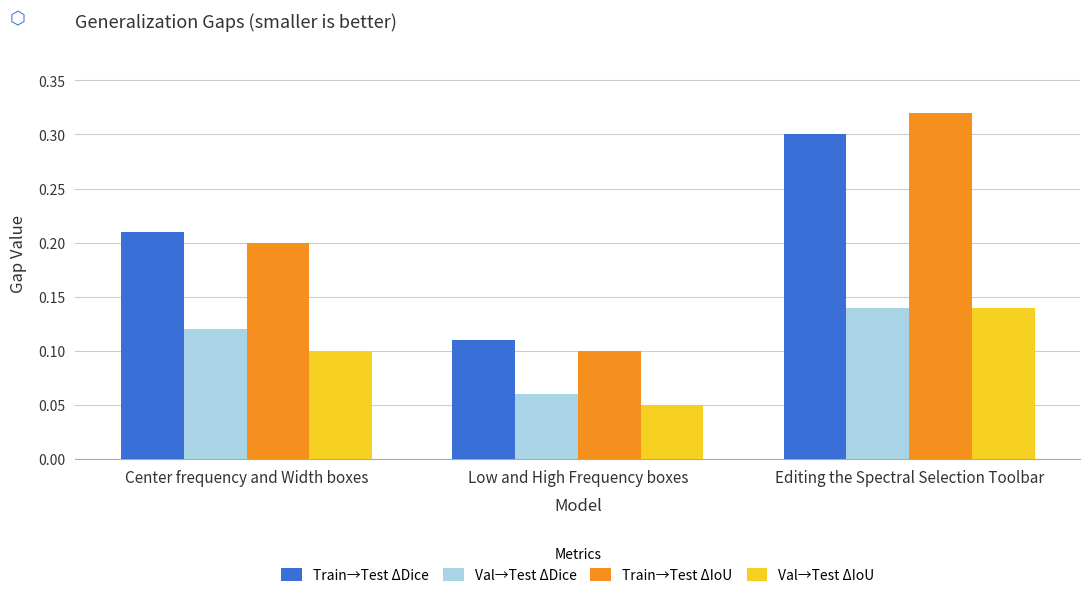

At how many categories does at least one series exceed 0?

3